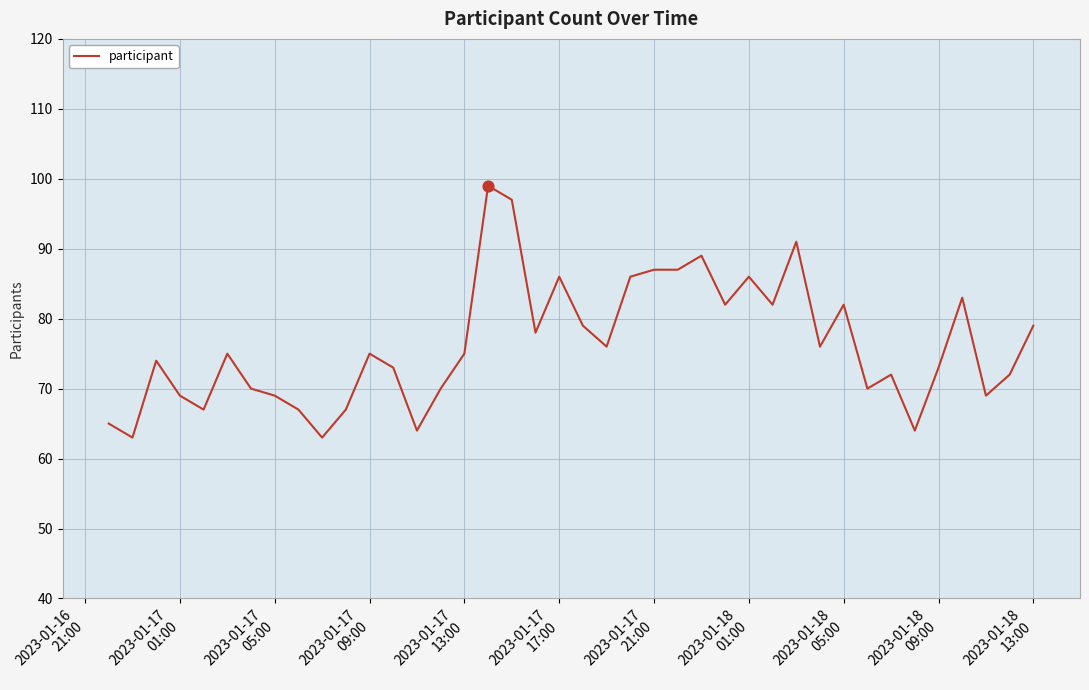

What is the maximum value shown in the chart?

99